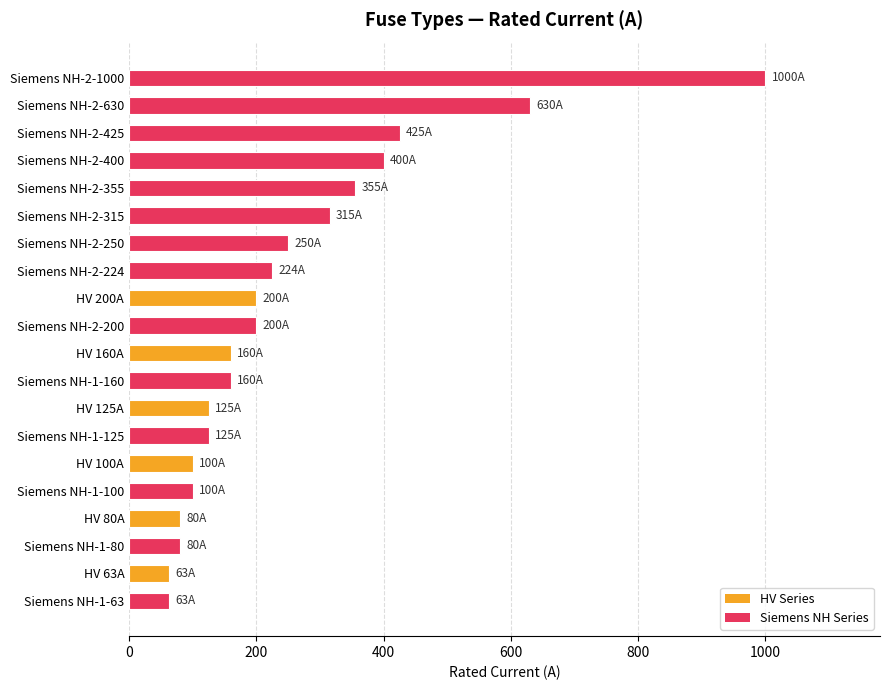

What is the sum of all values?

5055